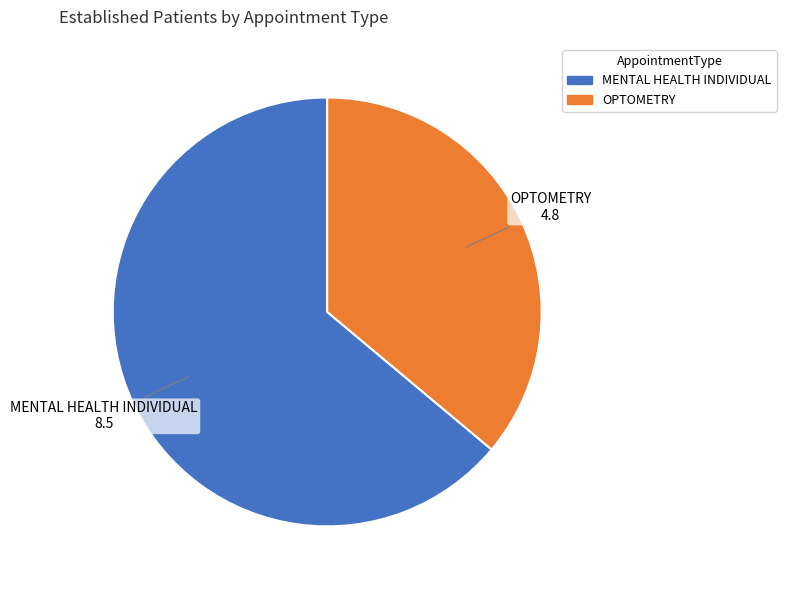

Rank the categories by value from lowest to highest.

OPTOMETRY, MENTAL HEALTH INDIVIDUAL